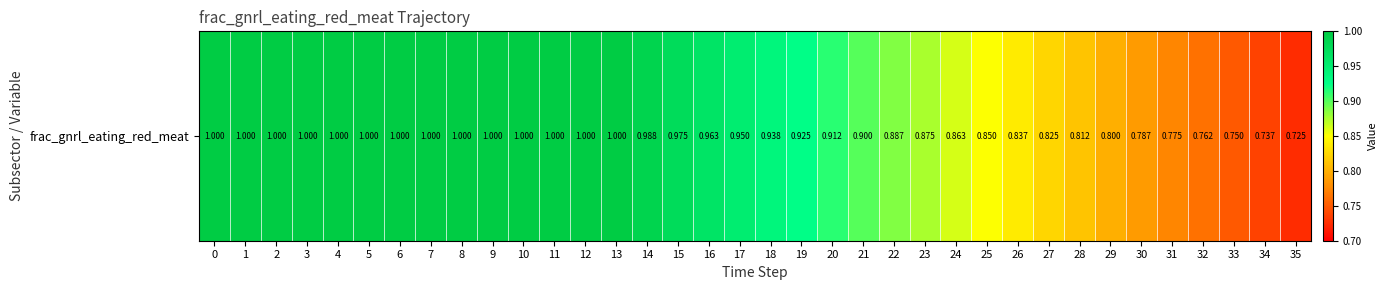

Reading left to right, extract all data points from this chart.

1.0	1.0	1.0	1.0	1.0	1.0	1.0	1.0	1.0	1.0	1.0	1.0	1.0	1.0	1.0	1.0	1.0	1.0	0.9	0.9	0.9	0.9	0.9	0.9	0.9	0.8	0.8	0.8	0.8	0.8	0.8	0.8	0.8	0.8	0.7	0.7